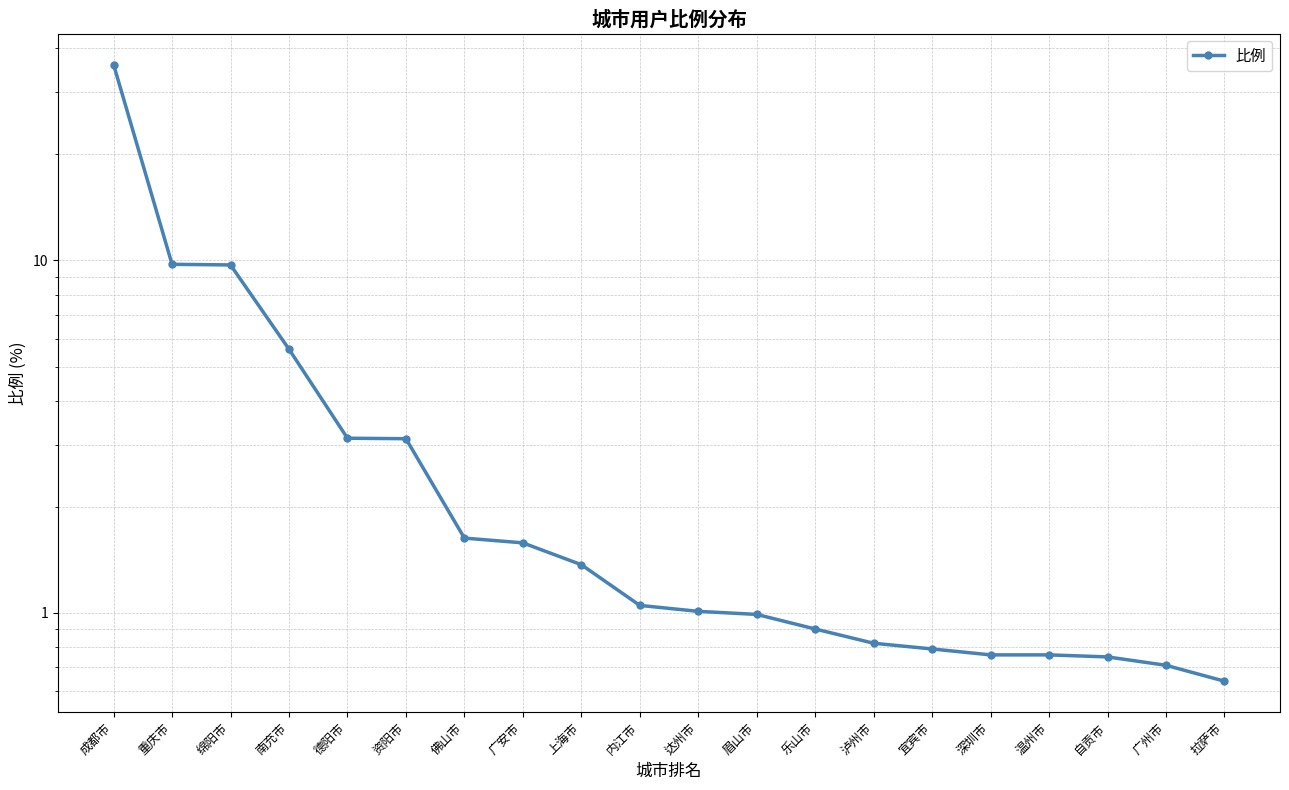

What is the change in value from 重庆市 to 泸州市?

-8.9